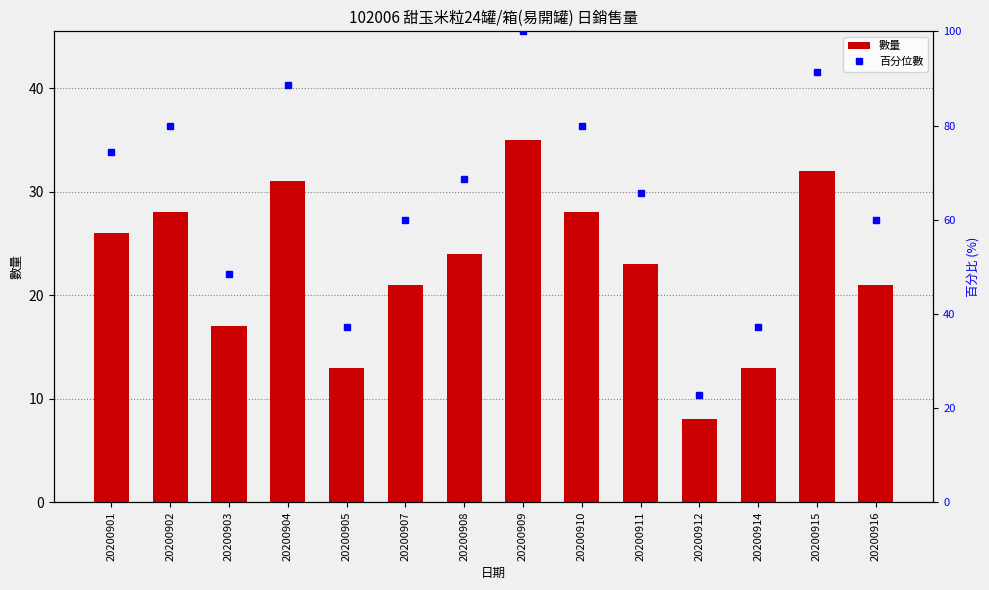

At which label is 百分位數 closest to 61?

20200907